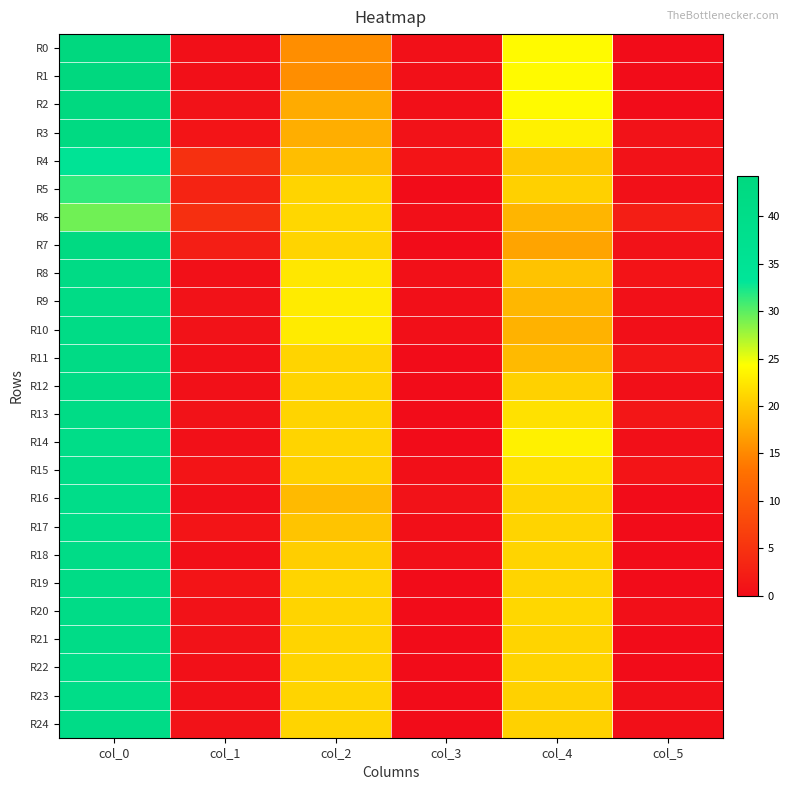

Which has a higher value, col_4 or col_5?

col_4